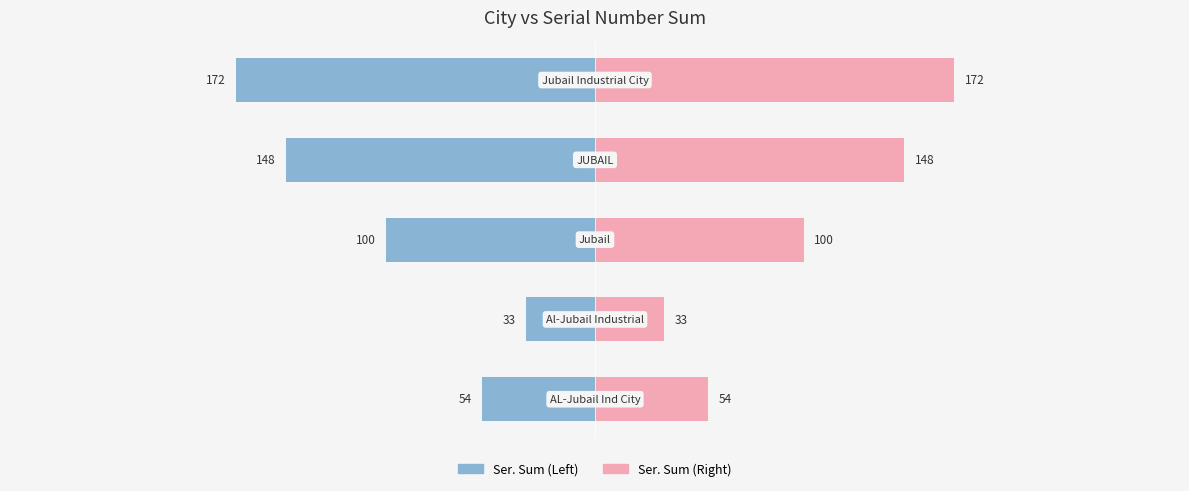

How many values in the Ser. Sum (Left) series exceed -100?

2